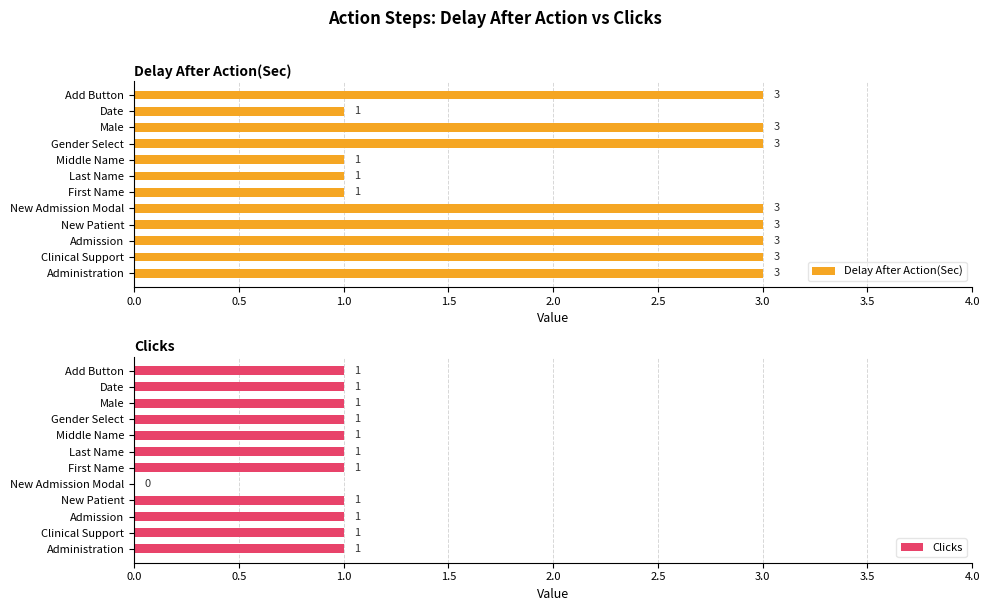

How many groups of bars are there?

12